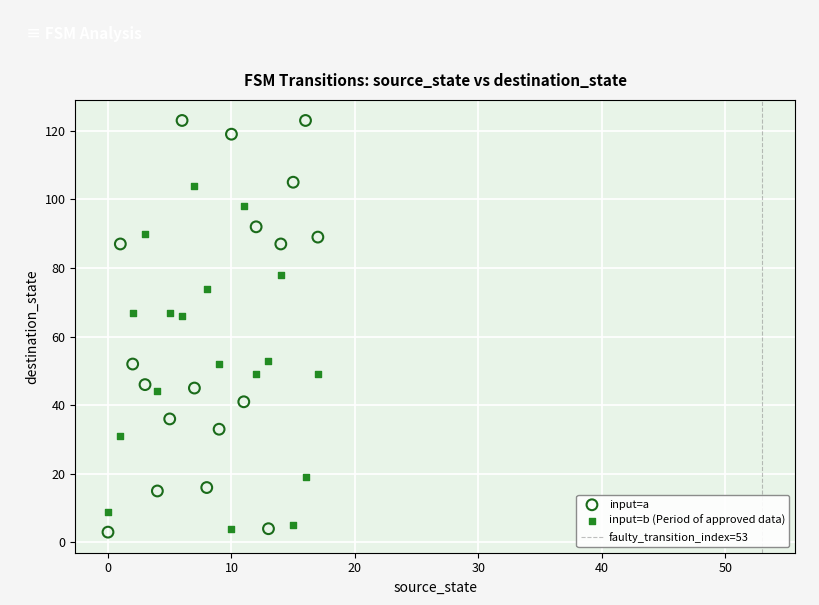

Which series has the widest spread of Y values?

input=a